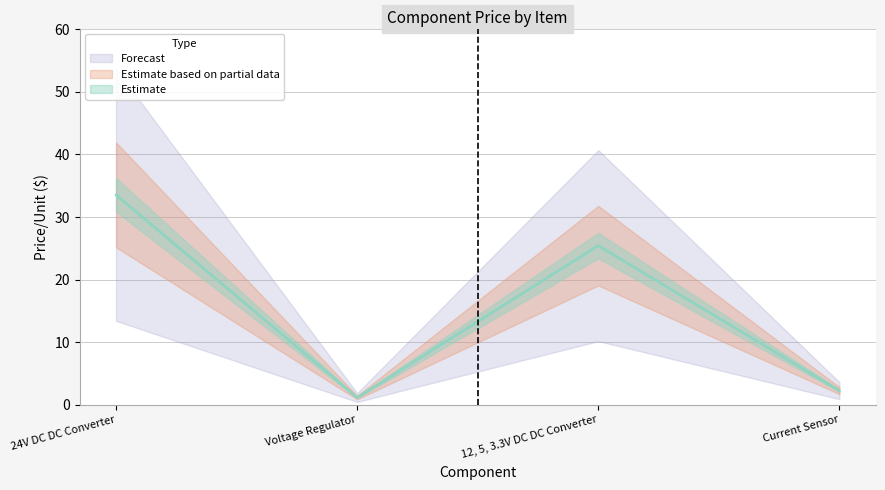

How many lines are shown in the chart?

1